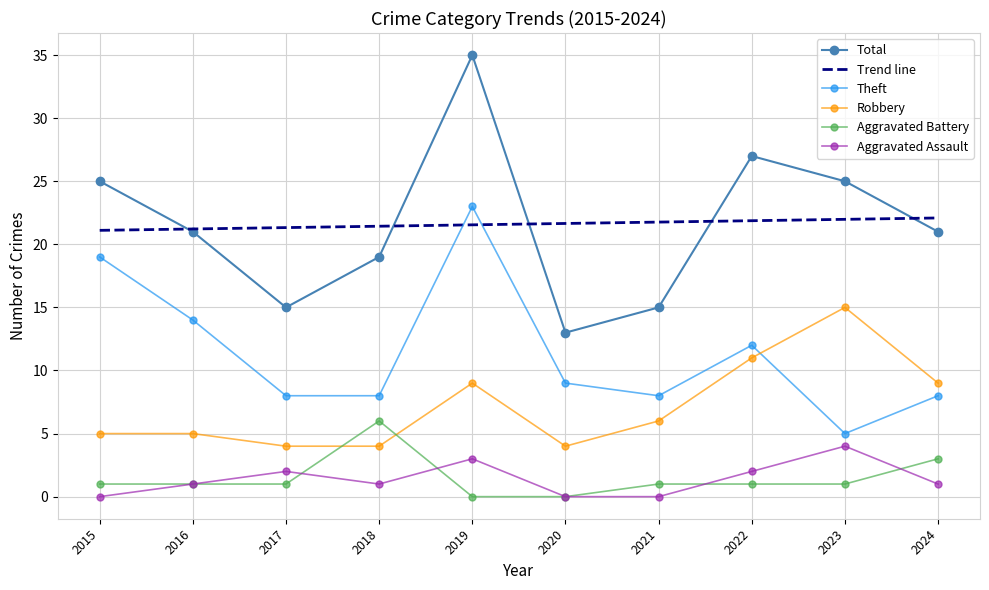

Read the Theft value at 2021.

8.0